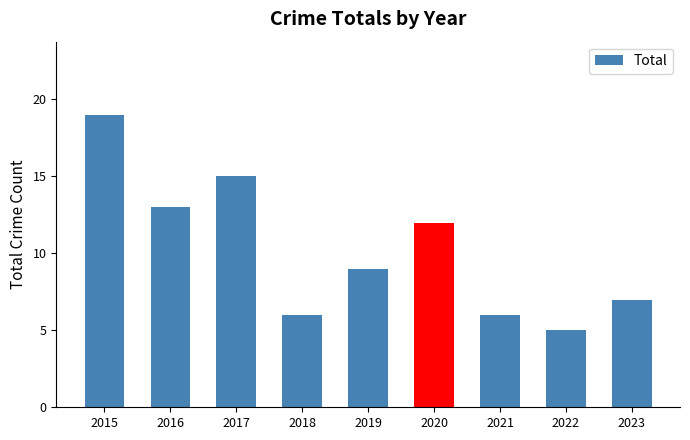

What is the change in value from 2015 to 2019?

-10